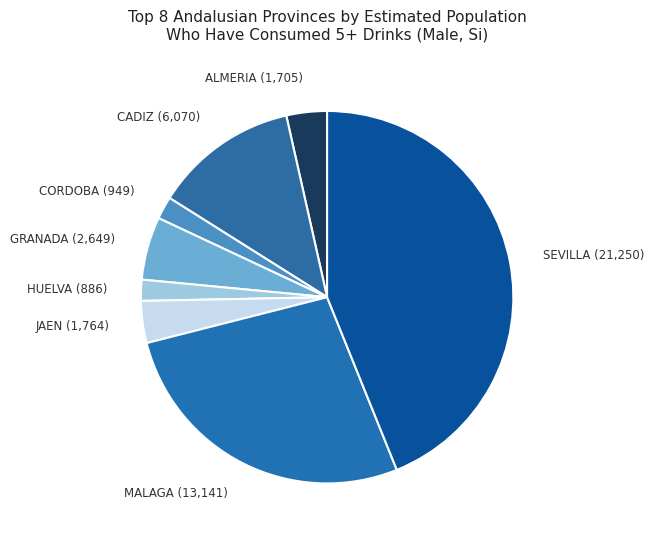

Which category has the biggest portion of the pie?

SEVILLA (21,250)